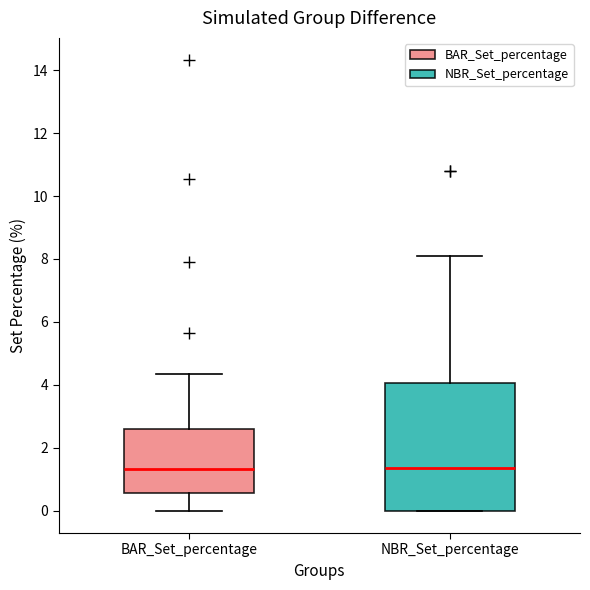

Reading left to right, transcribe this box plot: for each box, give where its median line is, the range the box spans, and where its two whiskers end, as read against the y-axis. The values are not printed on the chart, so give them approximately, as read against the axis.

BAR_Set_percentage: median 1.4, box 0.6 to 2.6, whiskers 0.0 to 4.4
NBR_Set_percentage: median 1.4, box 0.0 to 4.0, whiskers 0.0 to 8.2